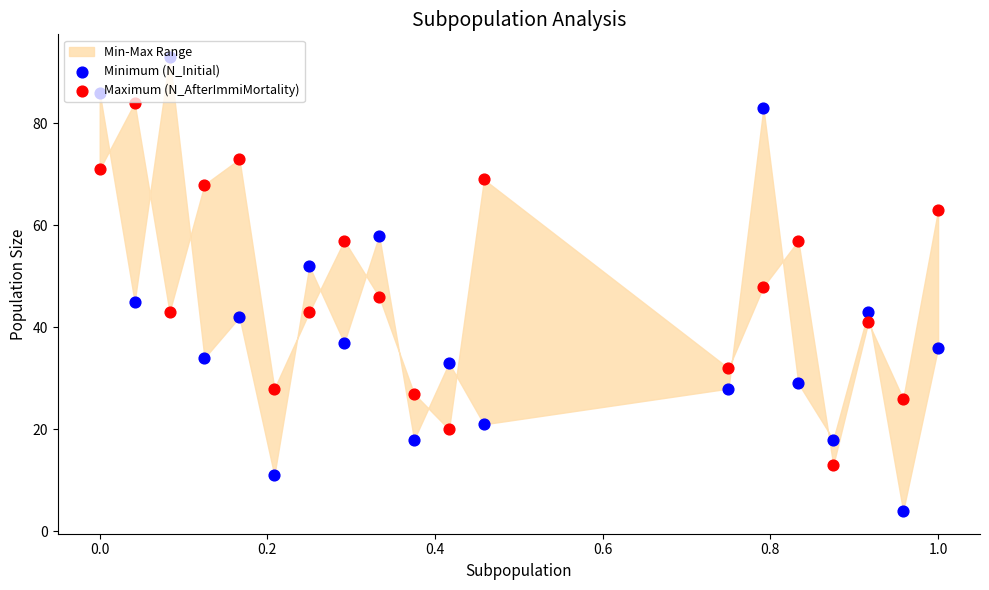

Is the value of Minimum (N_Initial) at 14 greater than the value of Maximum (N_AfterImmiMortality) at 1.0?

No